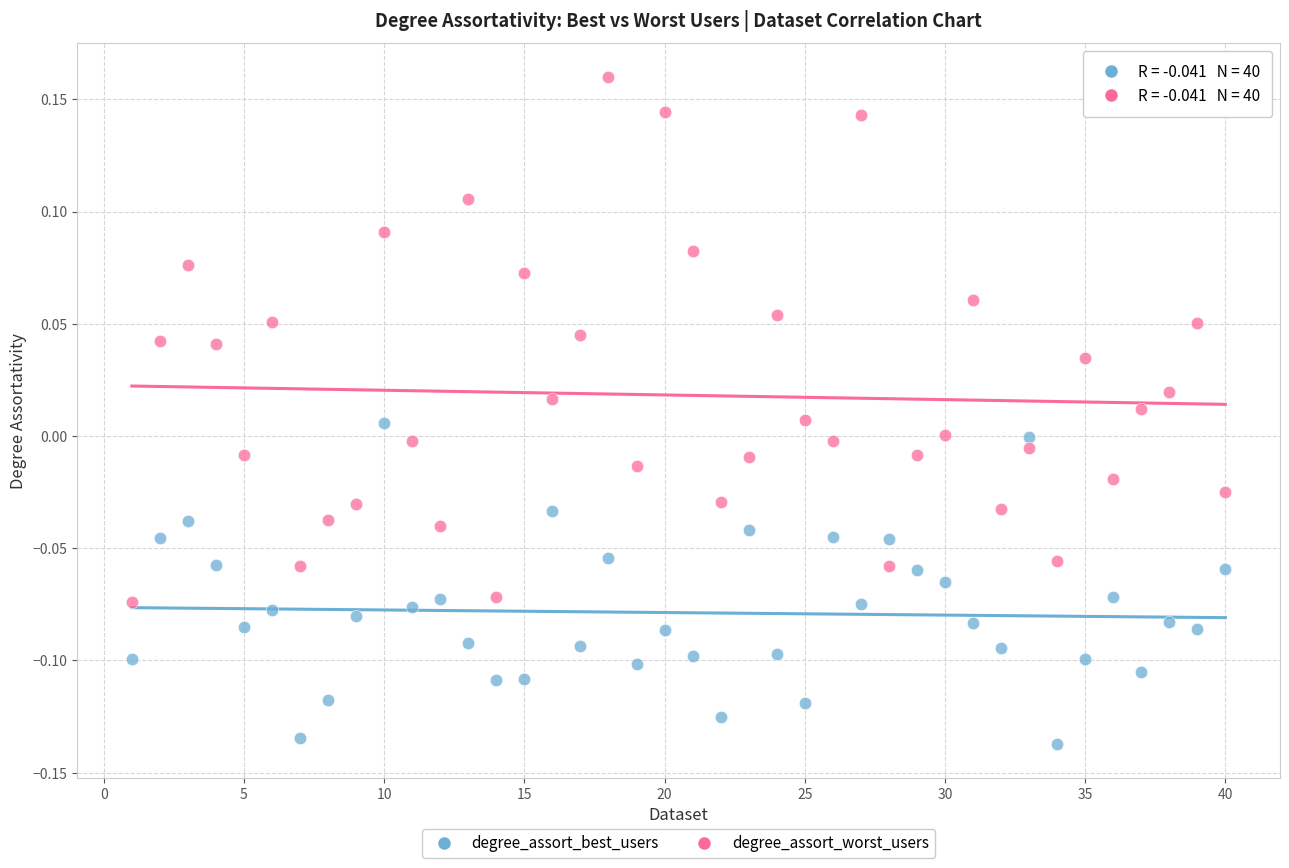

Which series reaches the minimum Y coordinate?

degree_assort_best_users